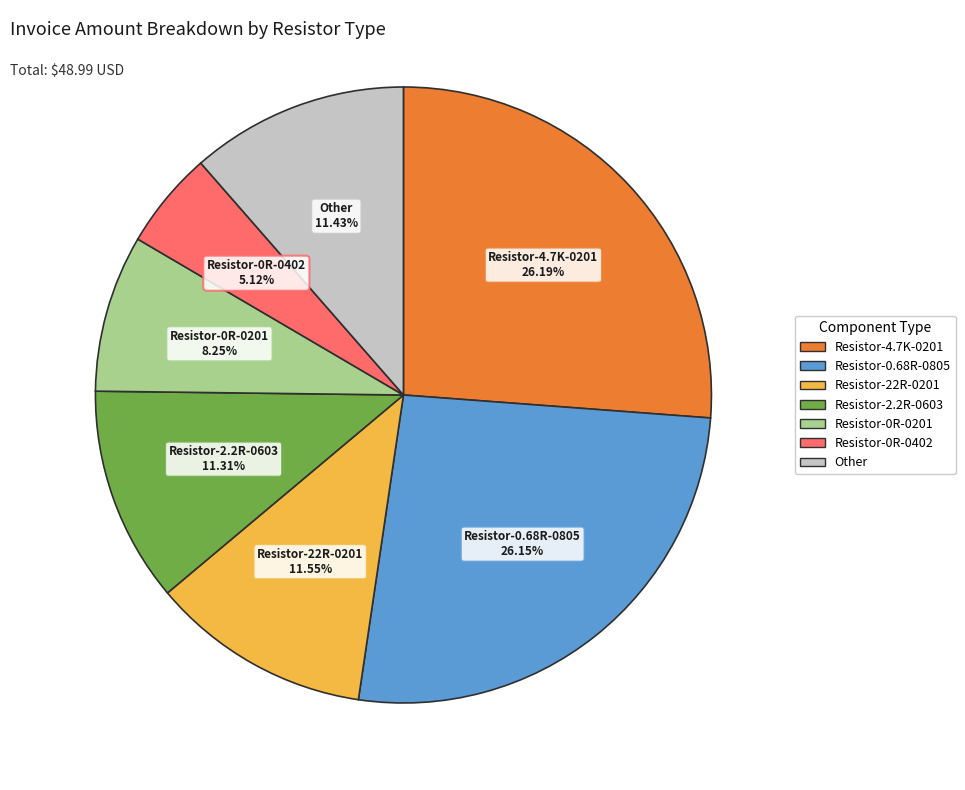

Does any single category account for the majority?

No